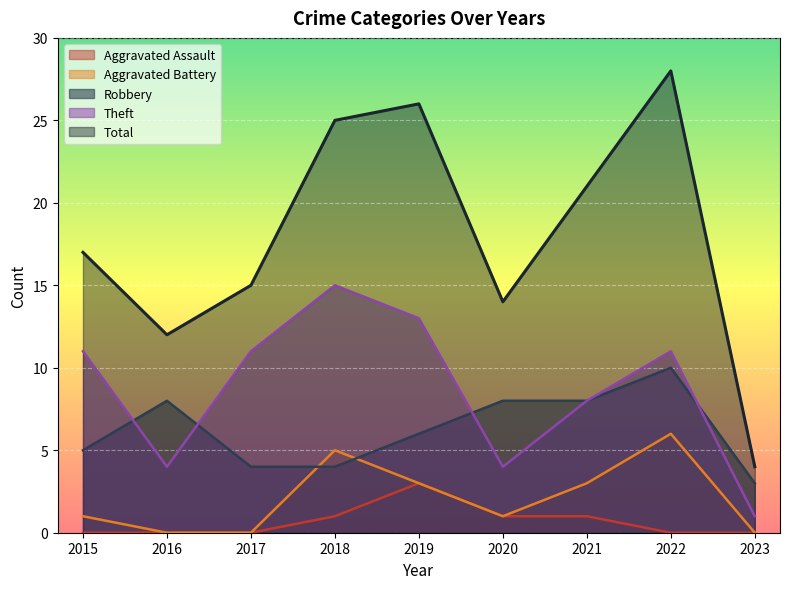

At which label is Robbery closest to 6?

2019